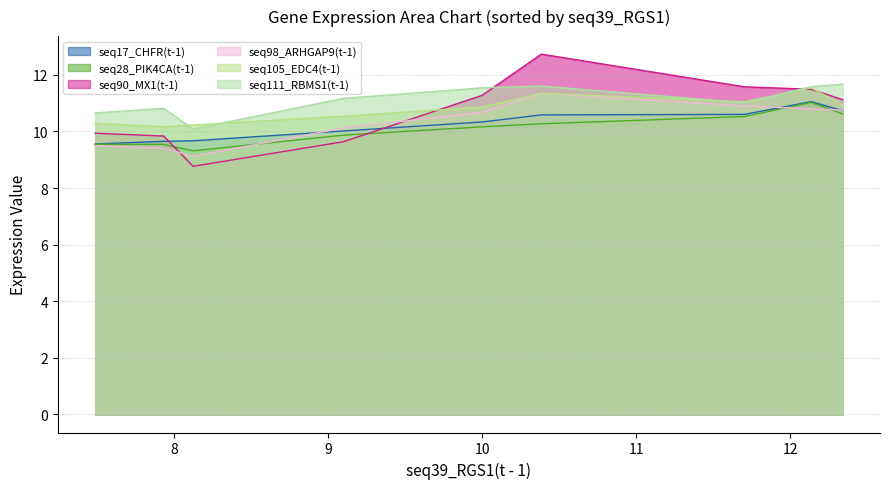

What is the difference between the second highest and minimum values in the seq98_ARHGAP9(t-1) series?

1.8